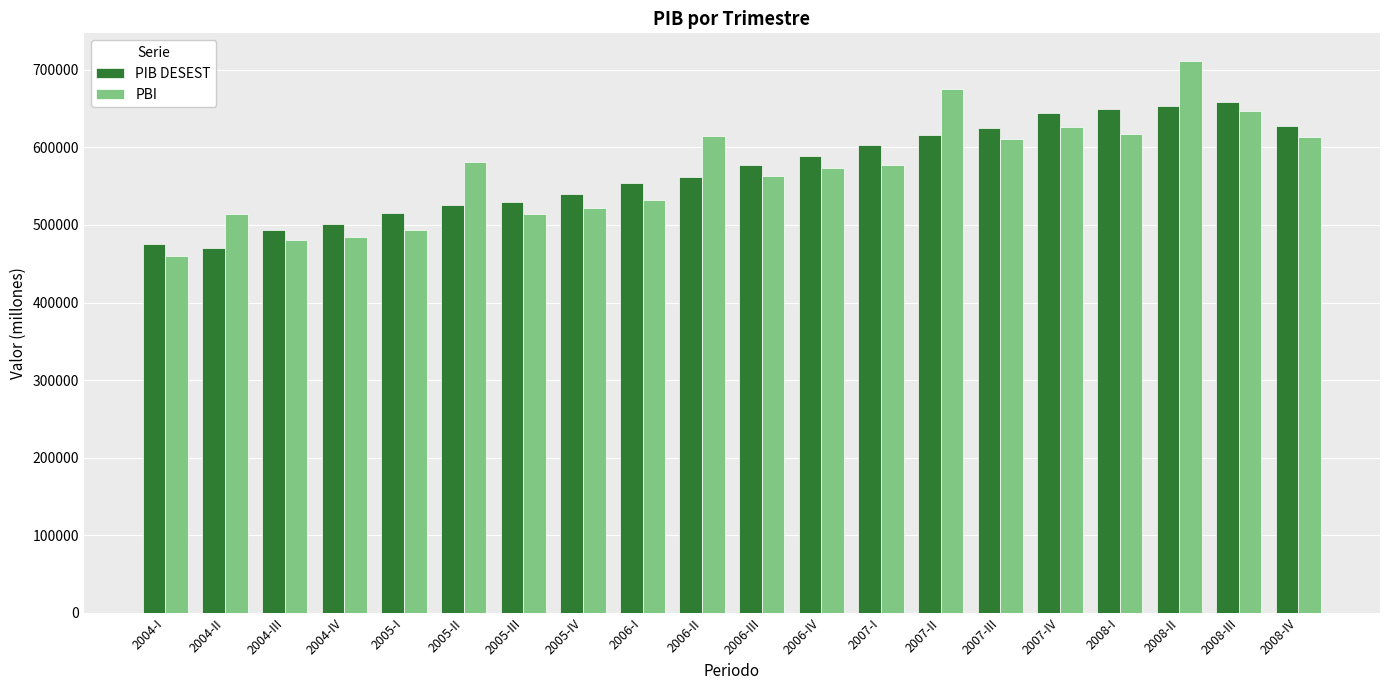

How many data points in PBI are less than 576846?

10